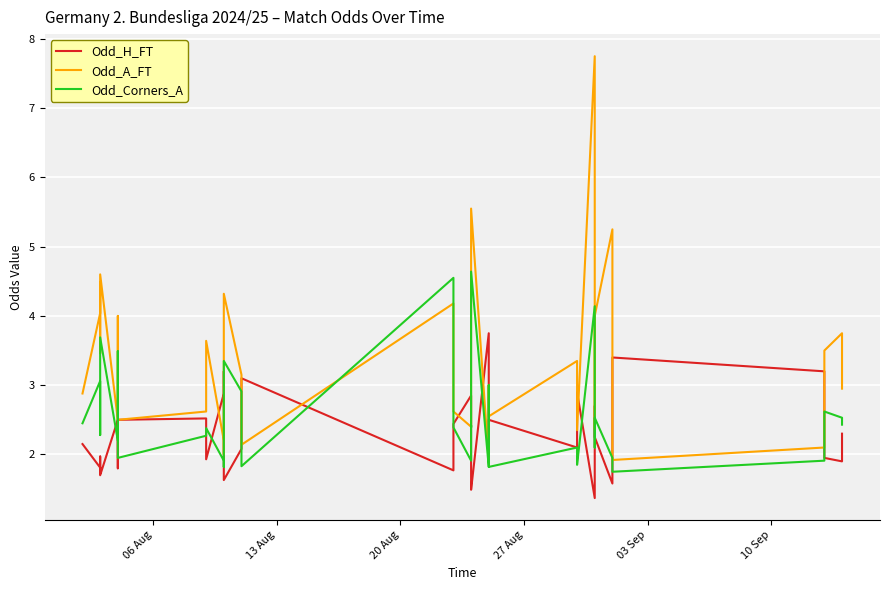

Rank the series by their average value, from lowest to highest.

Odd_H_FT, Odd_Corners_A, Odd_A_FT